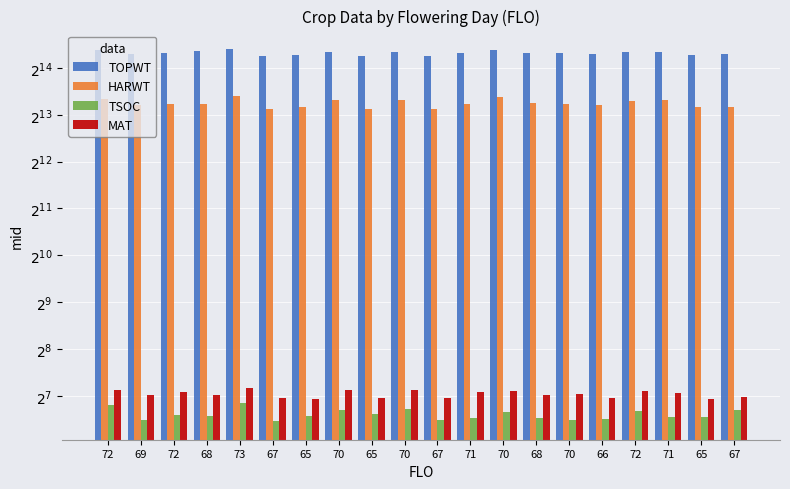

What is the label of the 16th bar from the right?

73